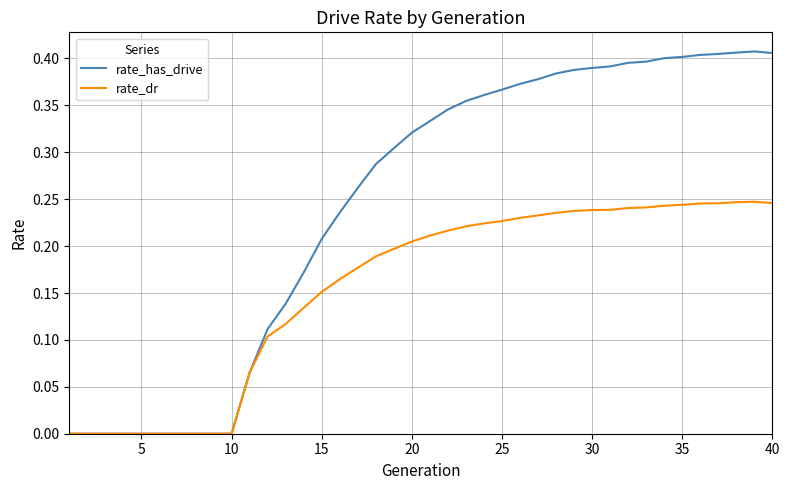

List the series in order of their overall mean, highest first.

rate_has_drive, rate_dr